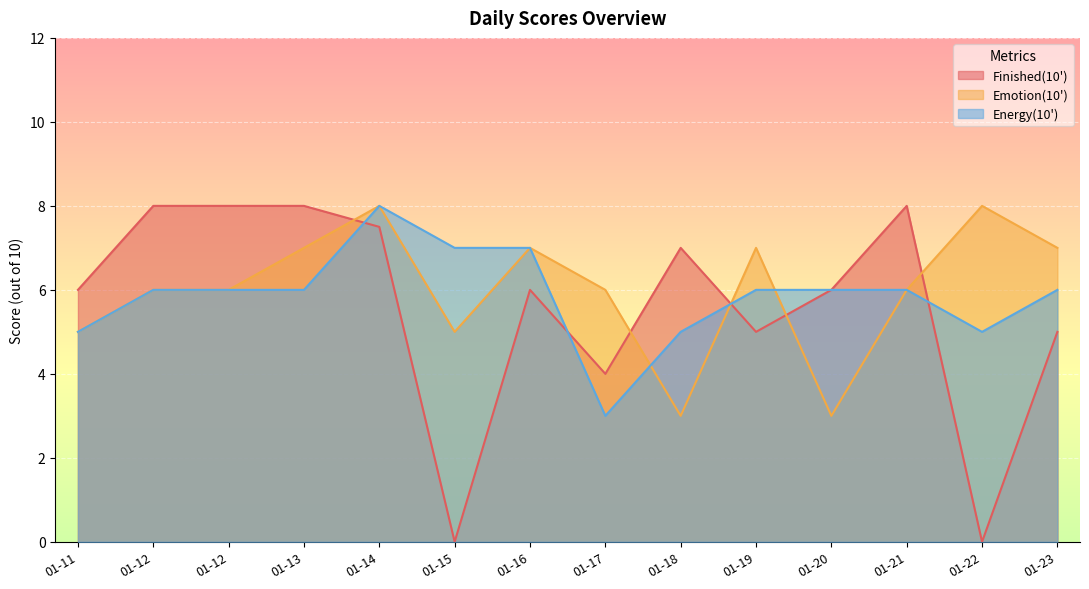

What is the value of the Energy(10') point at the 6th from the left?

7.0